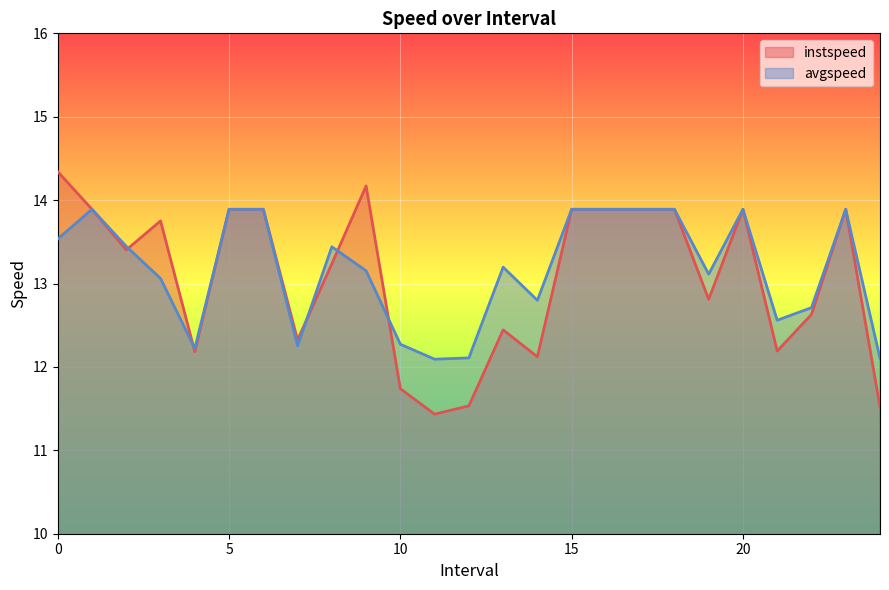

Reading right to left, transcribe all the data shown in this chart.

instspeed: 11.5	13.9	12.6	12.2	13.9	12.8	13.9	13.9	13.9	13.9	12.1	12.4	11.5	11.4	11.7	14.2	13.2	12.3	13.9	13.9	12.2	13.8	13.4	13.9	14.3
avgspeed: 12.1	13.9	12.7	12.6	13.9	13.1	13.9	13.9	13.9	13.9	12.8	13.2	12.1	12.1	12.3	13.2	13.4	12.3	13.9	13.9	12.2	13.1	13.4	13.9	13.5